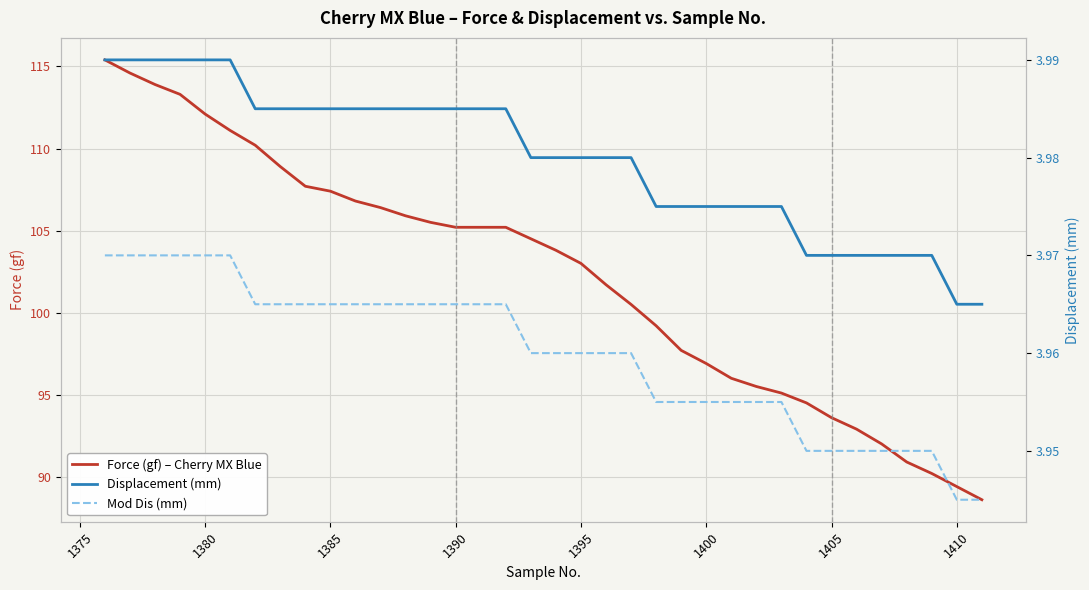

How many lines are shown in the chart?

3